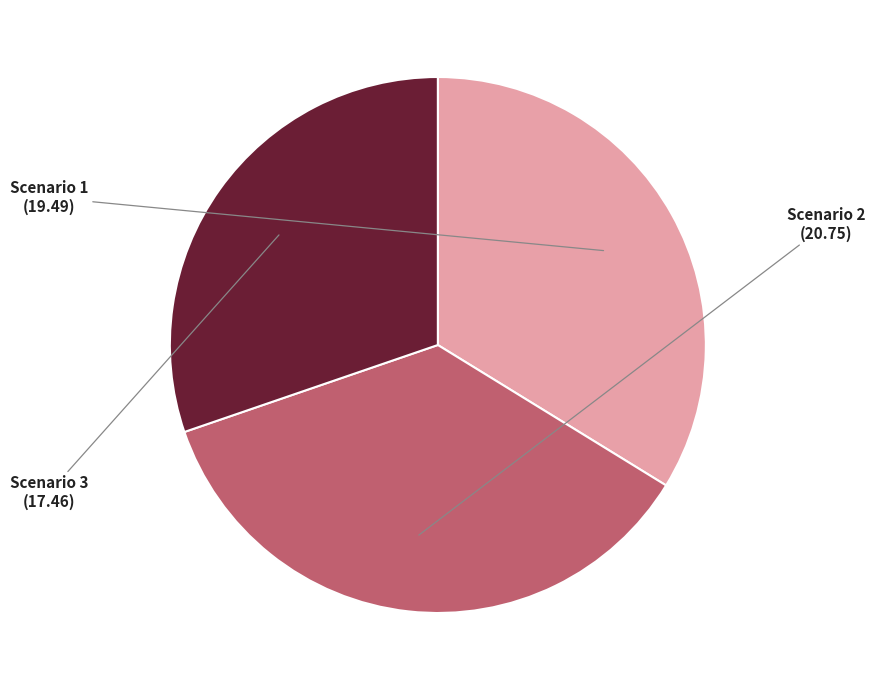

Approximately how many times larger is the value at Scenario 1 compared to Scenario 2?

0.9